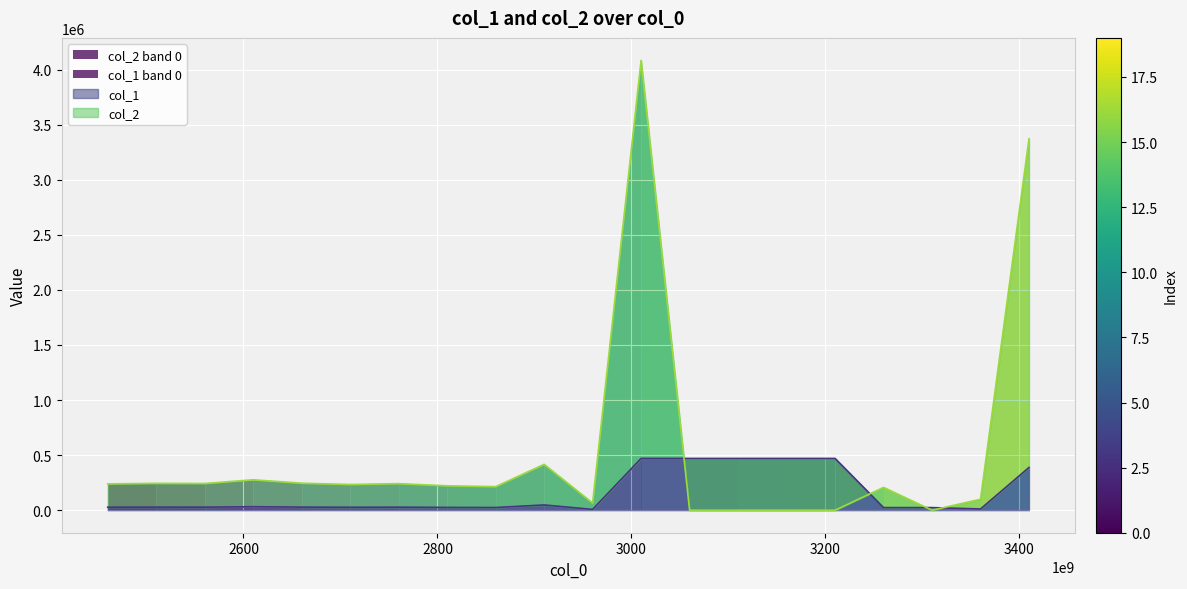

How many lines are shown in the chart?

2